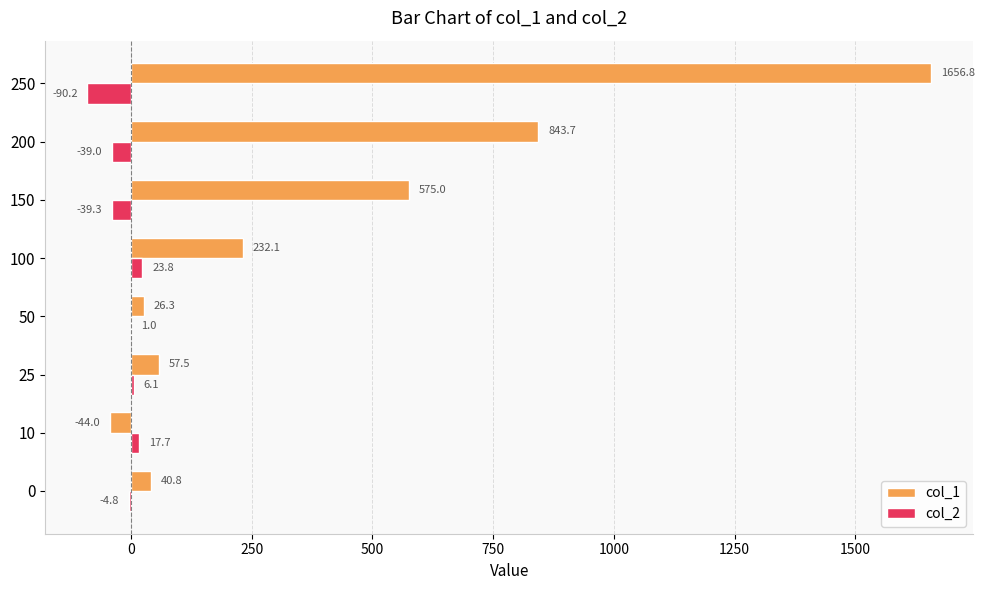

How many positive values does the col_1 series have?

7